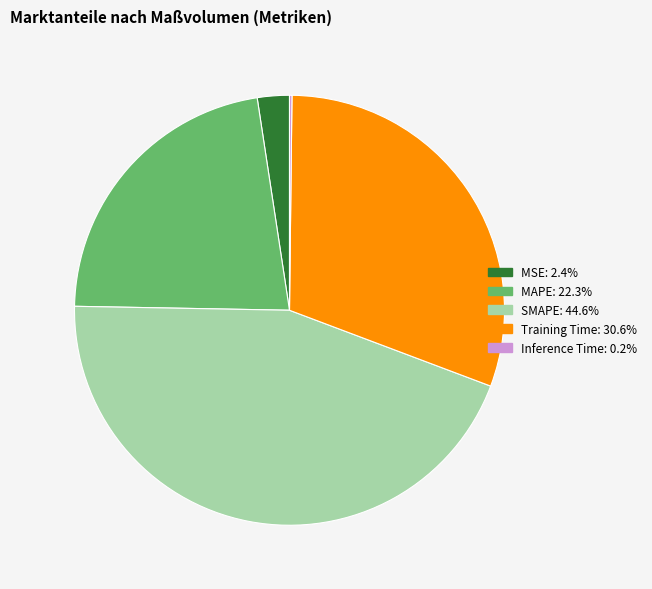

Does any single category account for the majority?

No